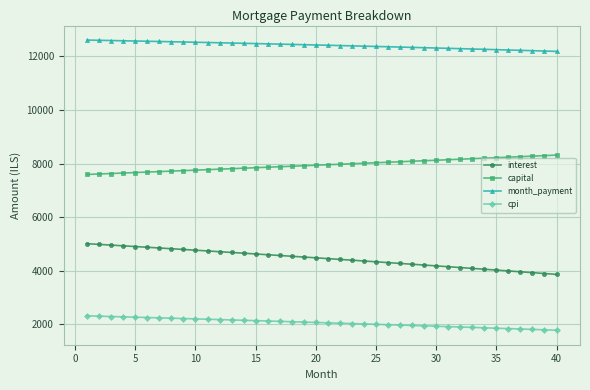

Rank the series by their average value, from lowest to highest.

cpi, interest, capital, month_payment